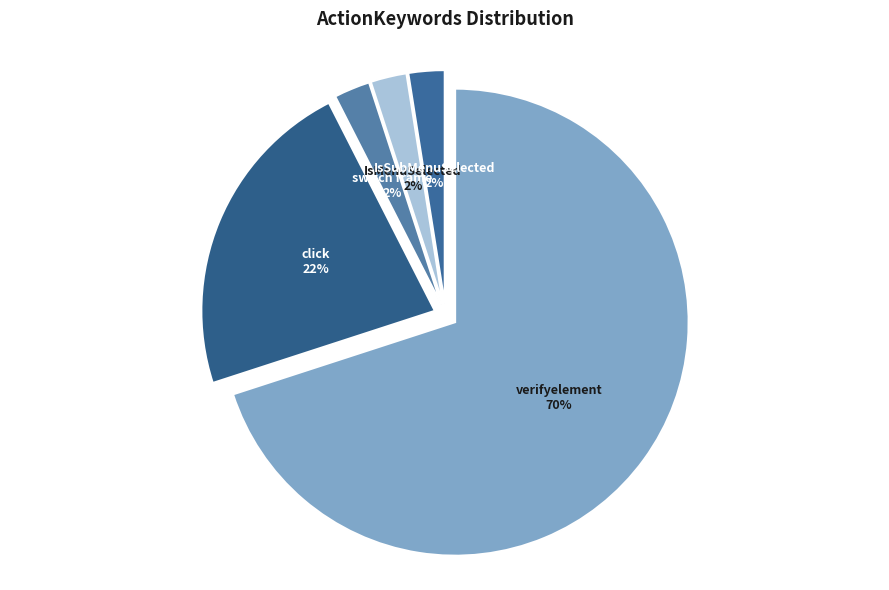

Is it true that switch frame is 16% of the pie?

False